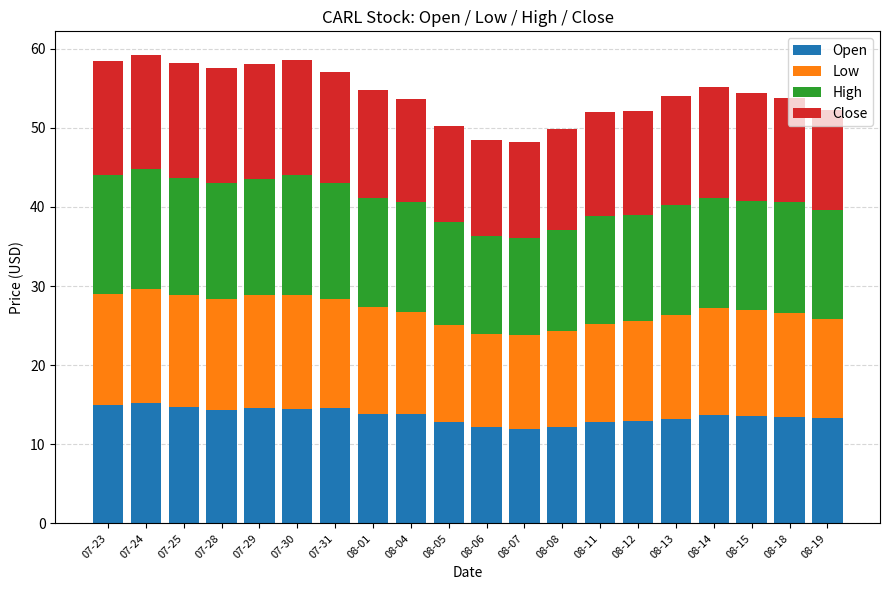

True or false: Open has a value of 19.1 at 08-13.

False